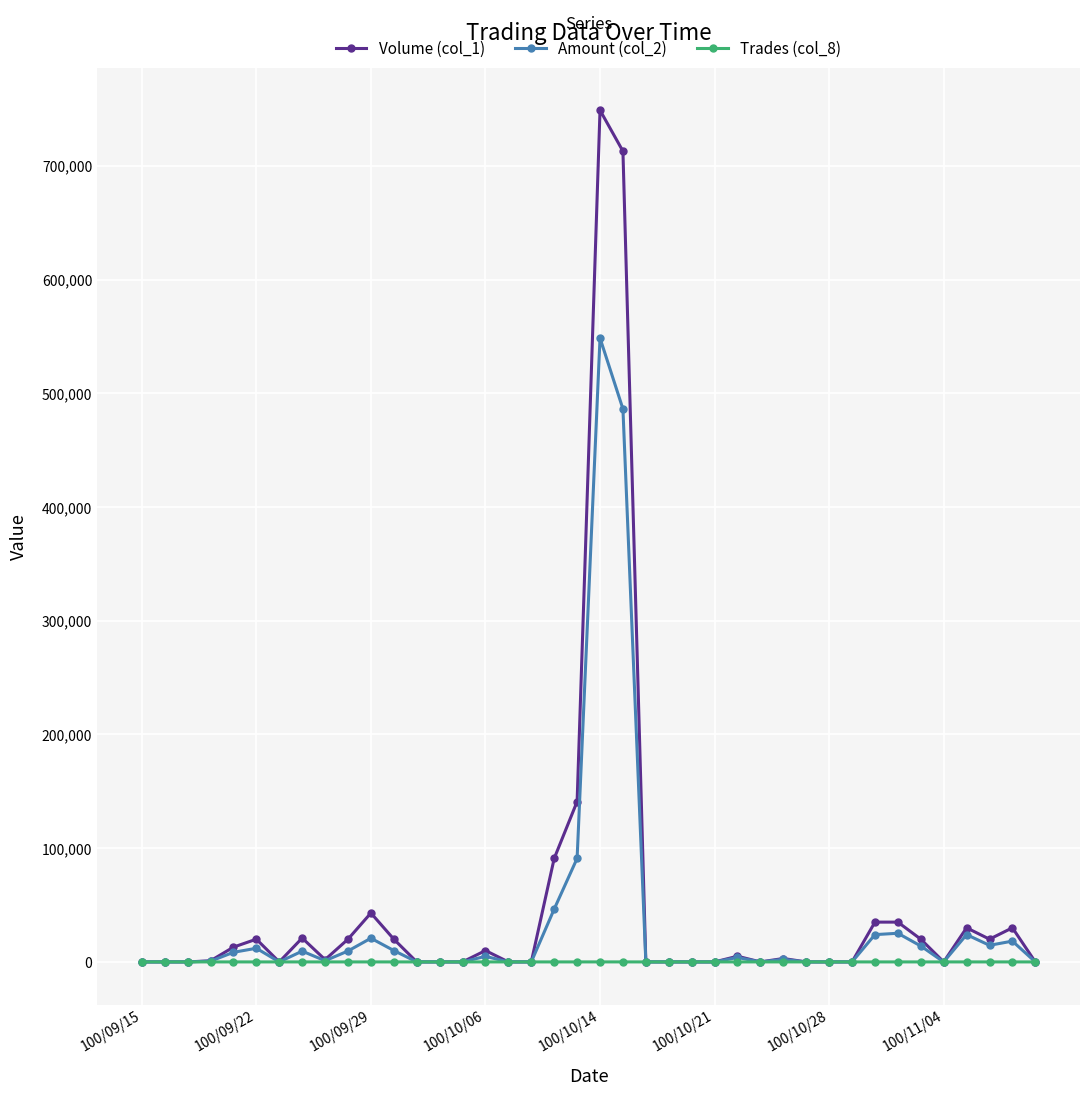

How many lines are shown in the chart?

3